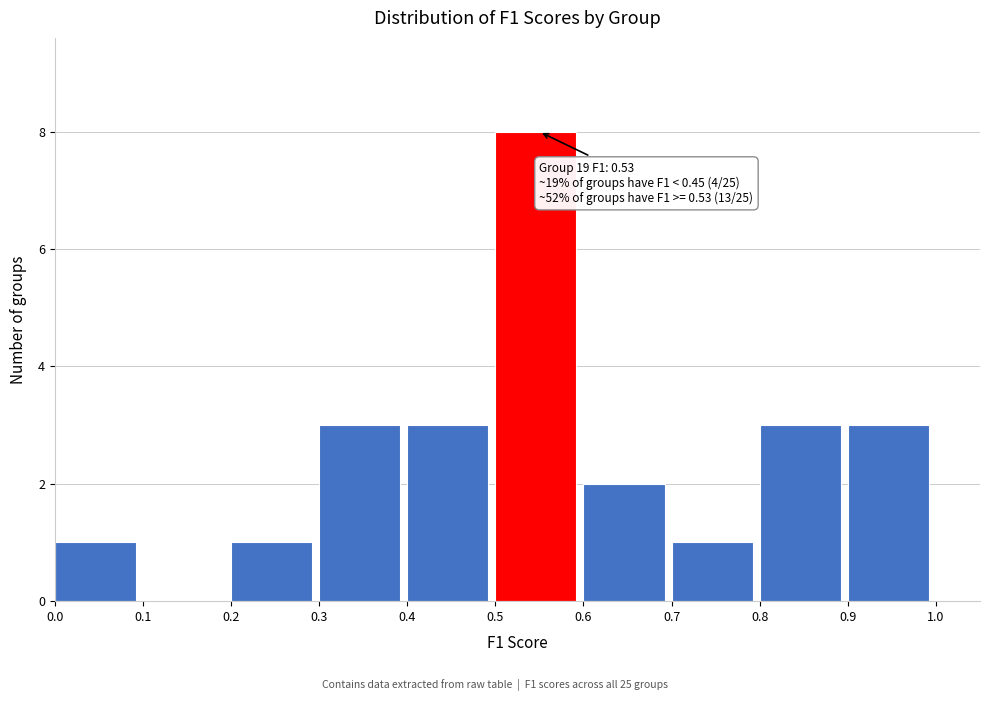

Over which range of the x-axis is the bar tallest?

0.5 to 0.6